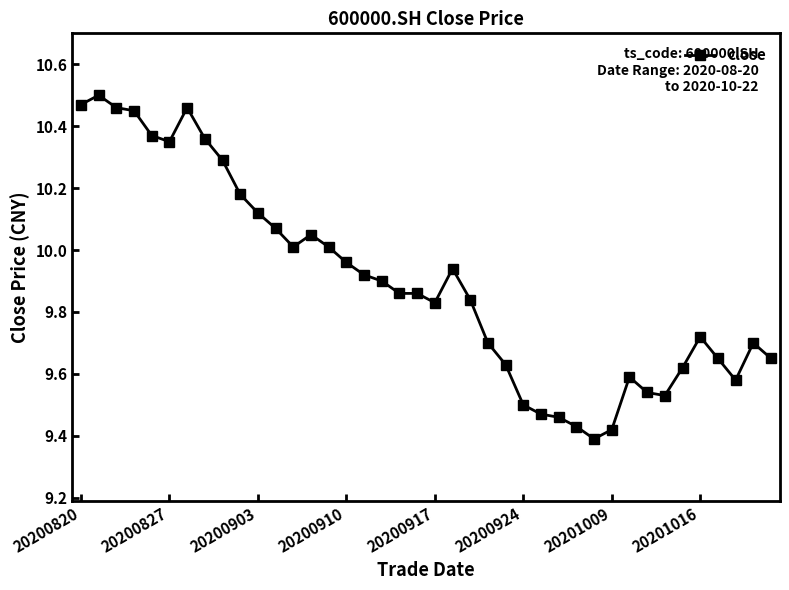

What is the difference between the maximum and minimum values?

1.1